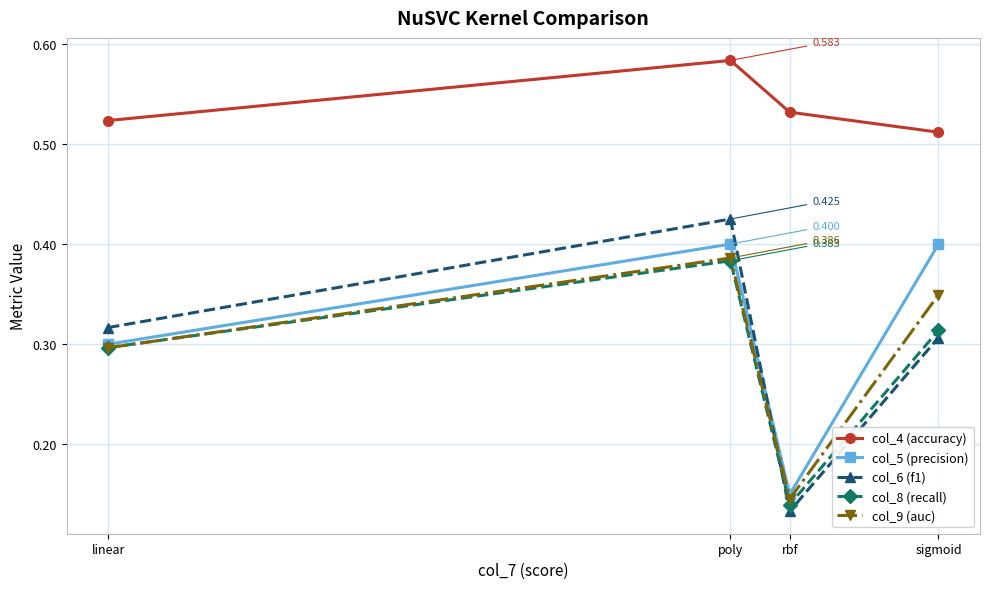

Does the chart have visible grid lines?

Yes